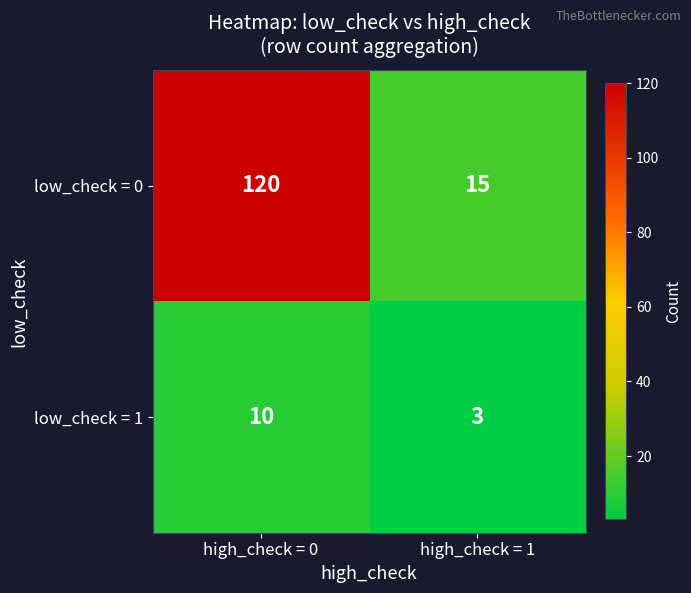

At high_check = 1, list the series in order from largest to smallest.

low_check = 0, low_check = 1